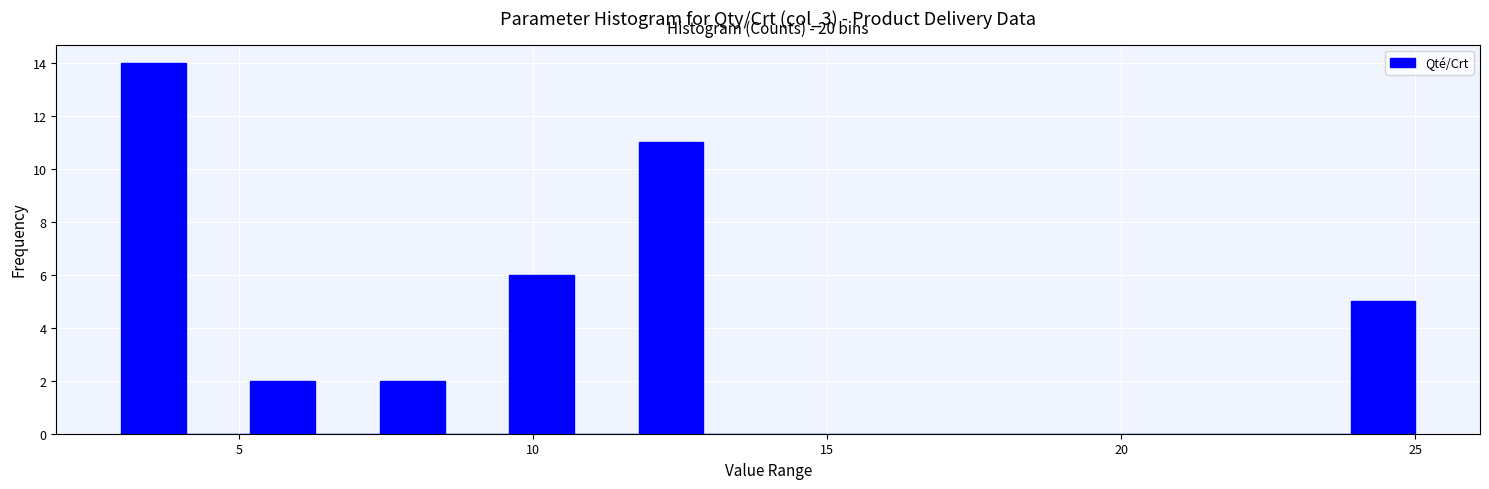

Read against the x-axis, roughly where is the centre of the tallest bar?

3.5